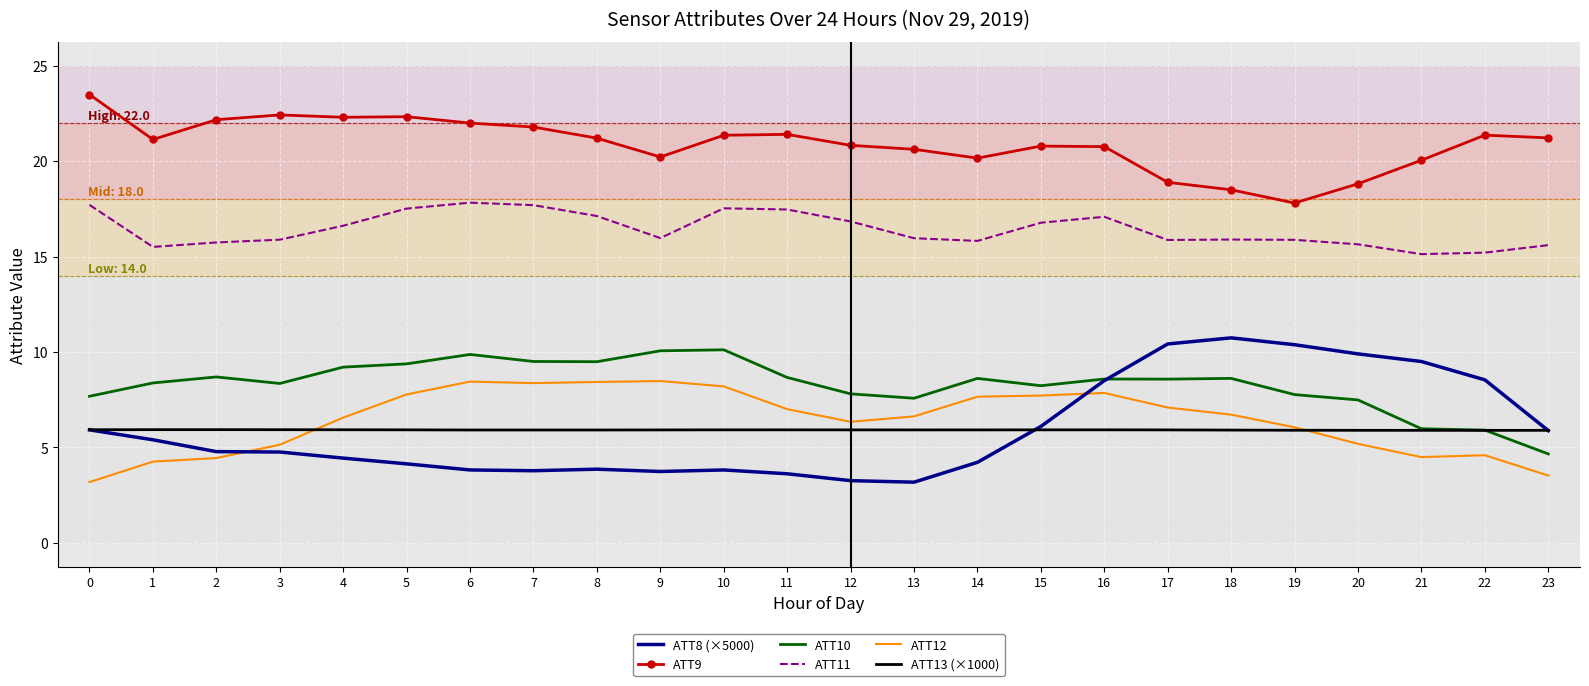

Is it true that ATT12 equals 4.5 at 8?

False